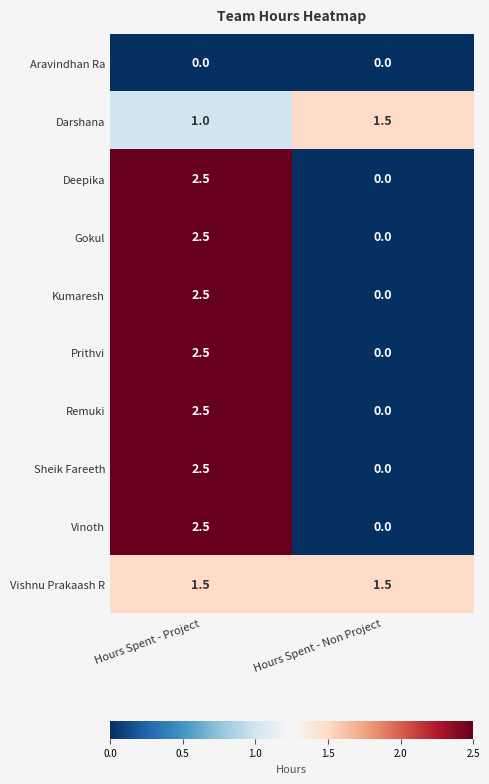

The value of Kumaresh at Hours Spent - Project is 3.5. True or false?

False